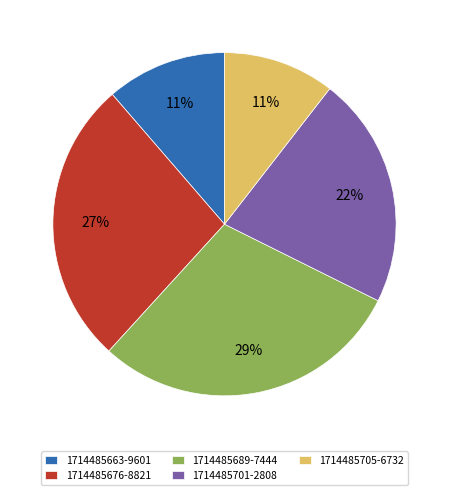

What is the ratio of the value at 1714485663-9601 to the value at 1714485701-2808?

0.5